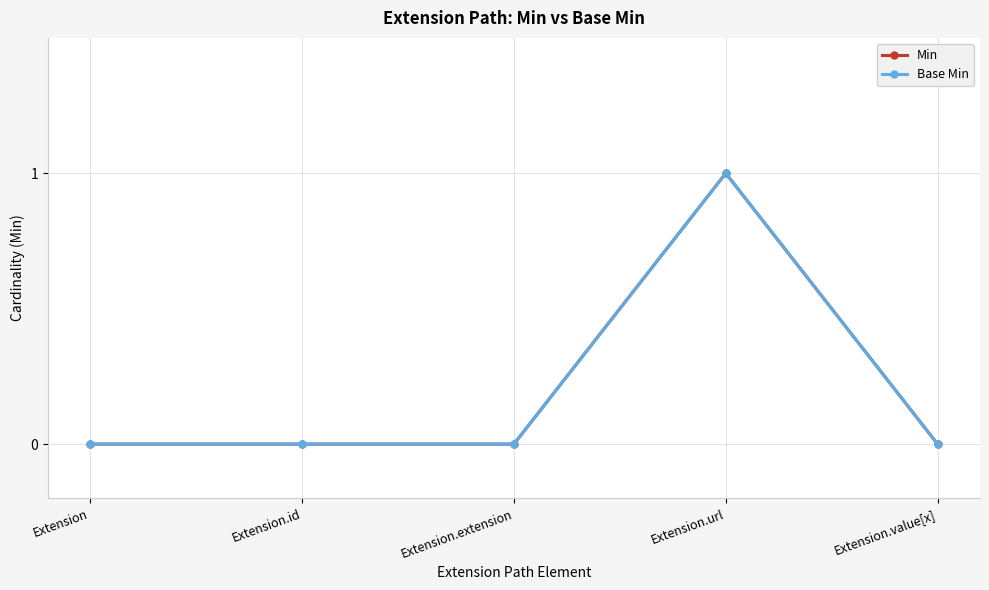

What is the difference between the maximum and minimum values in the Min series?

1